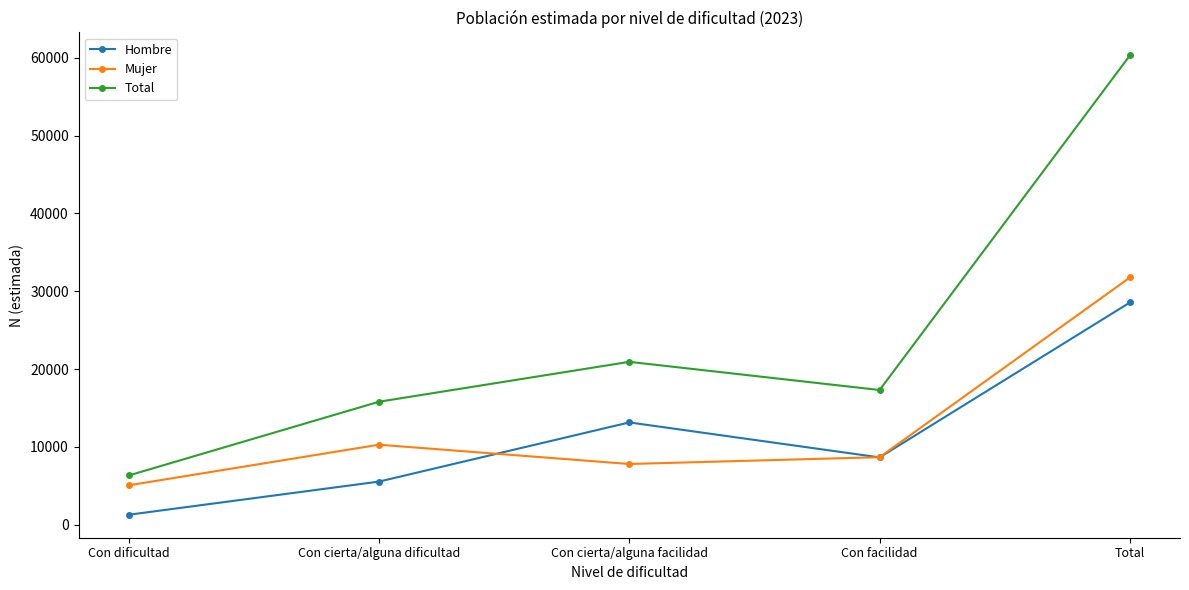

How many interior local valleys does the Total series have?

1